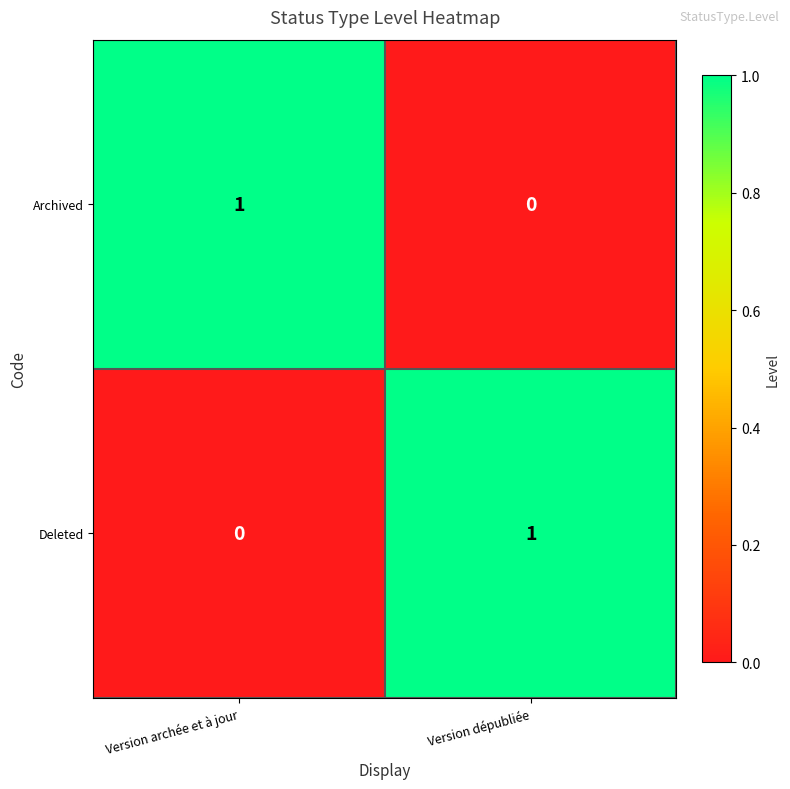

At which label does Deleted reach its minimum?

Version archée et à jour